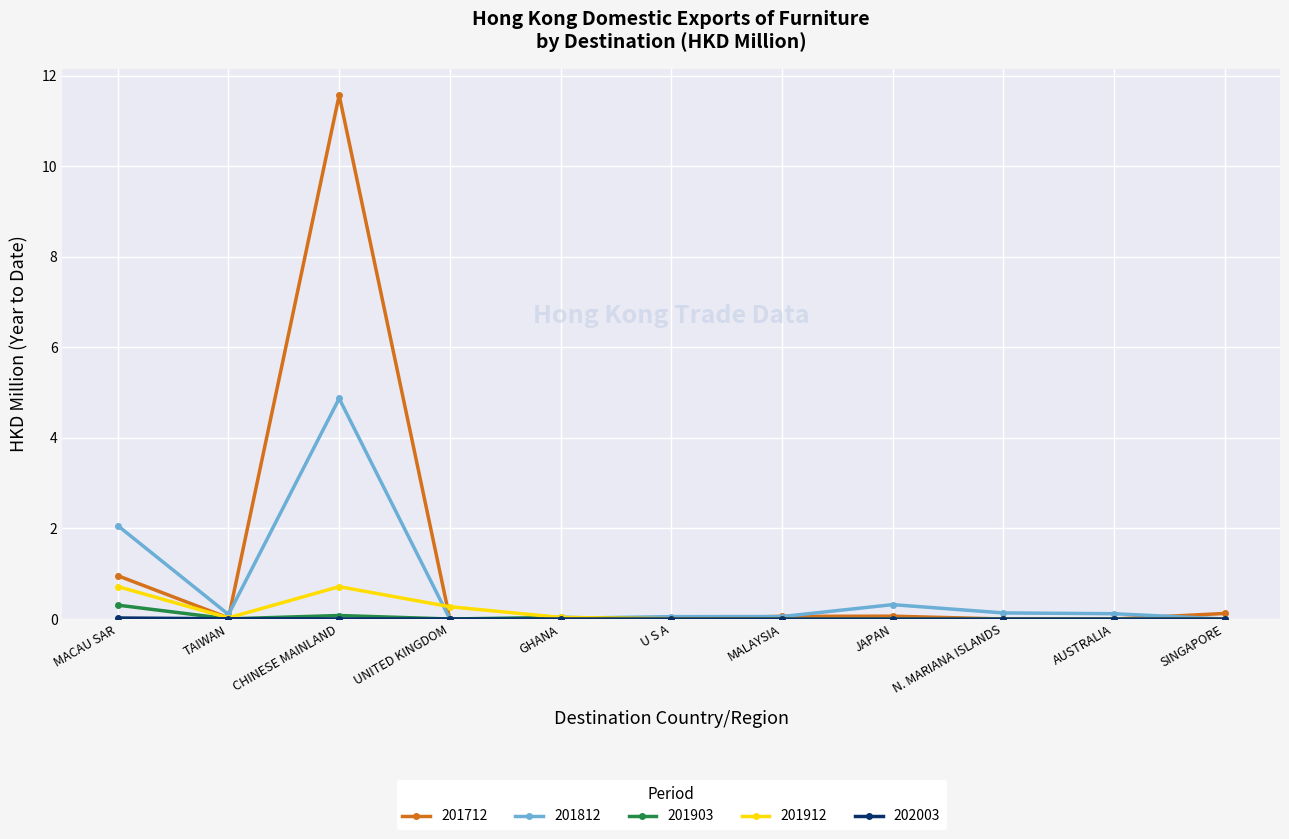

How many series are shown in this chart?

5